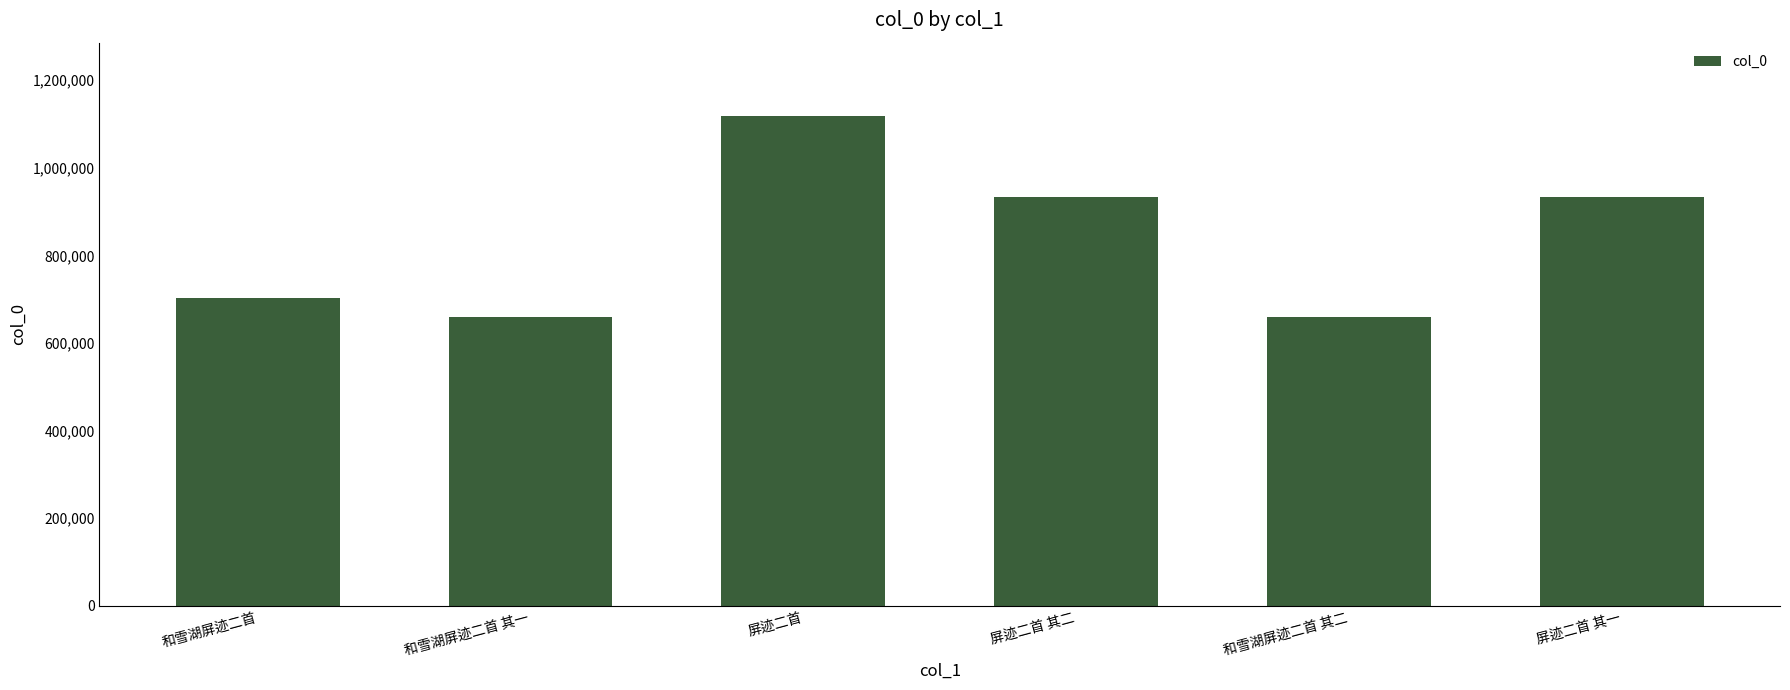

The chart shows a value of 932950 at 屏迹二首 其二. True or false?

True